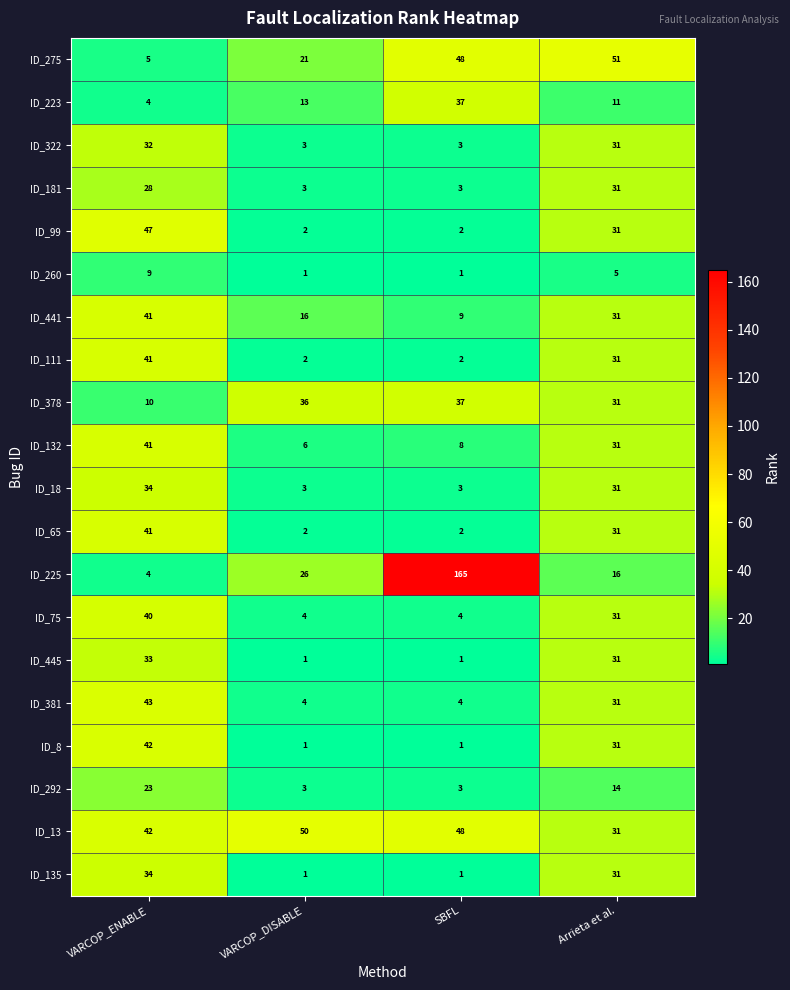

True or false: ID_181 has a value of 43 at VARCOP_ENABLE.

False